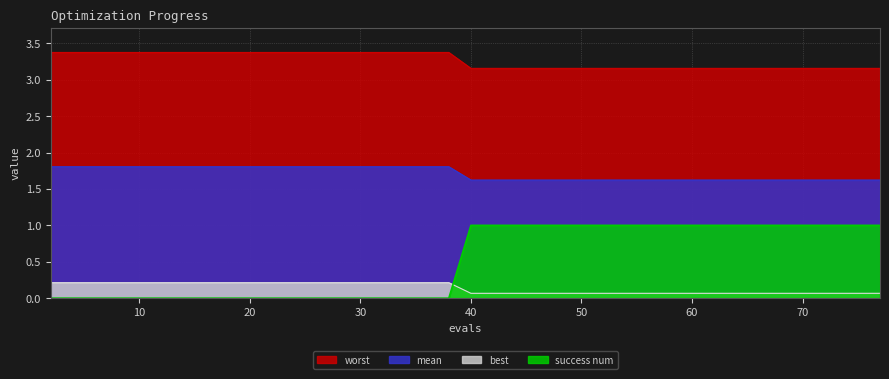

Which series has the largest range (max minus min)?

success num